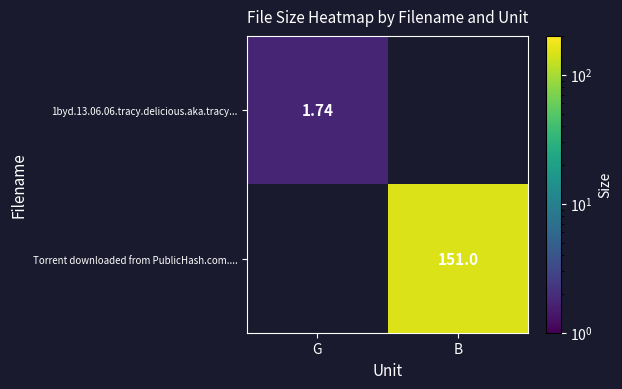

Is the value of Torrent downloaded from PublicHash.com.... at B greater than the value of 1byd.13.06.06.tracy.delicious.aka.tracy... at G?

Yes